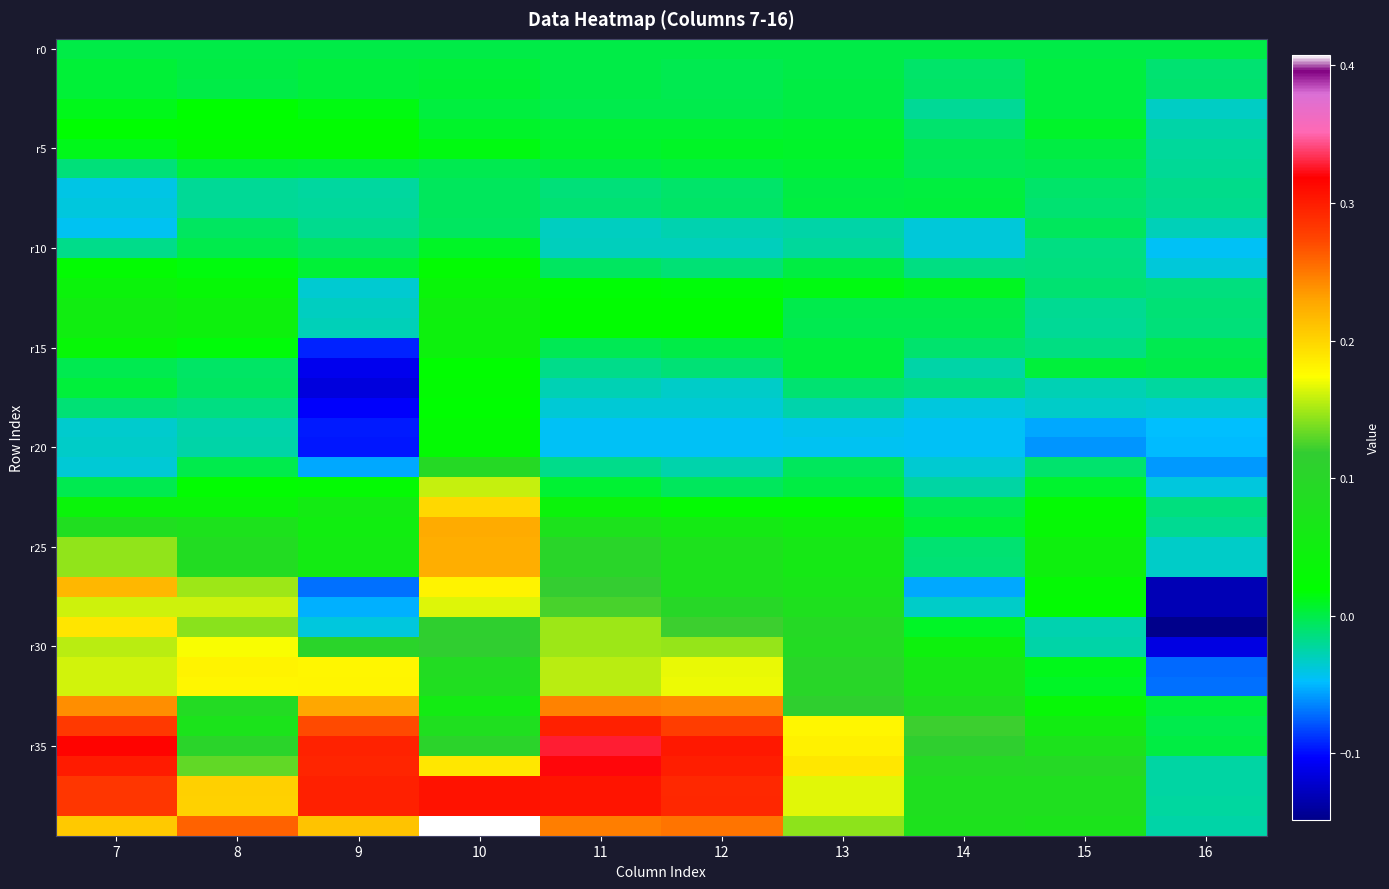

What is the total value across all series at 8?

2.5